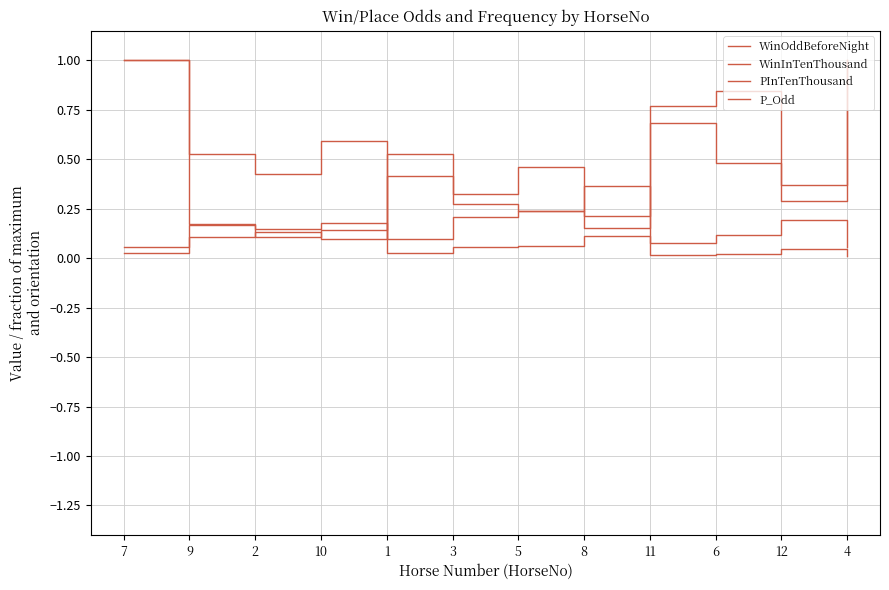

What is the total value across all series at 7?

2.1